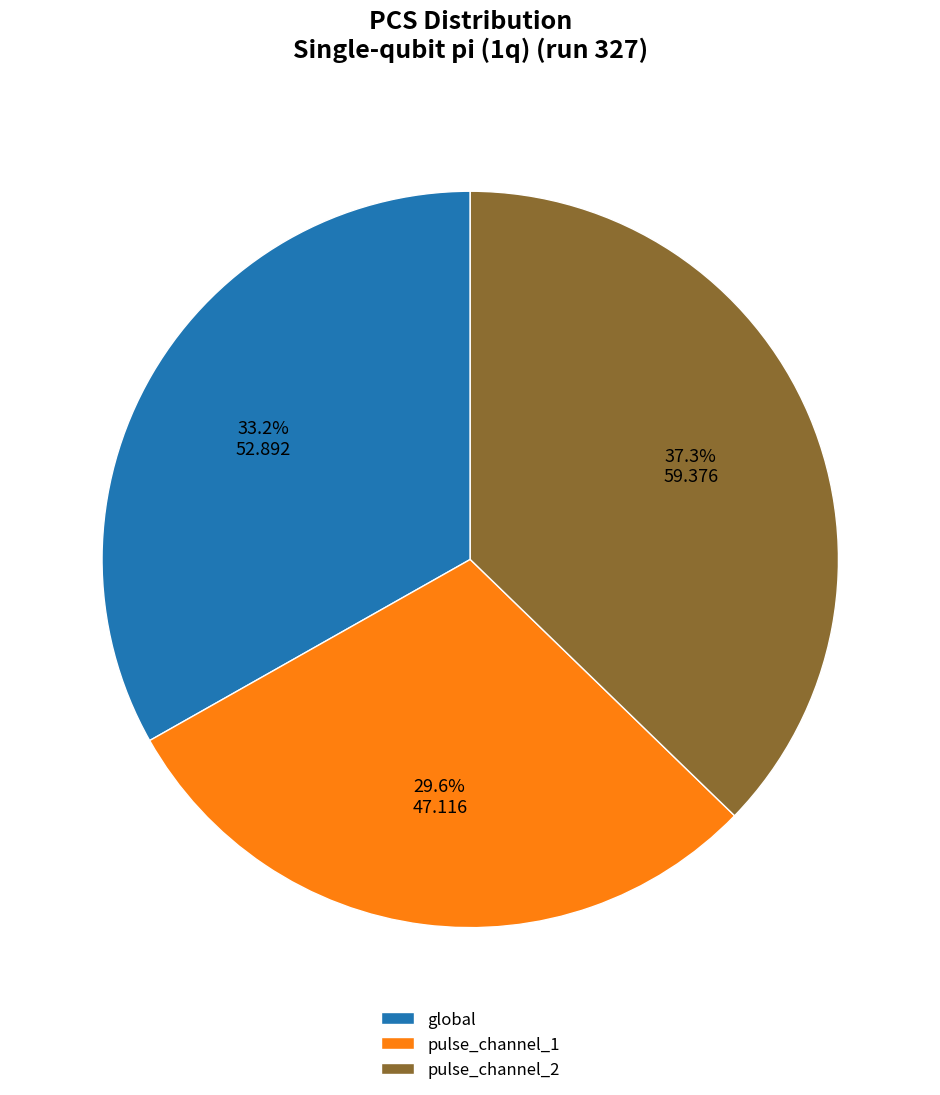

Does pulse_channel_1 represent more than half of the total?

No